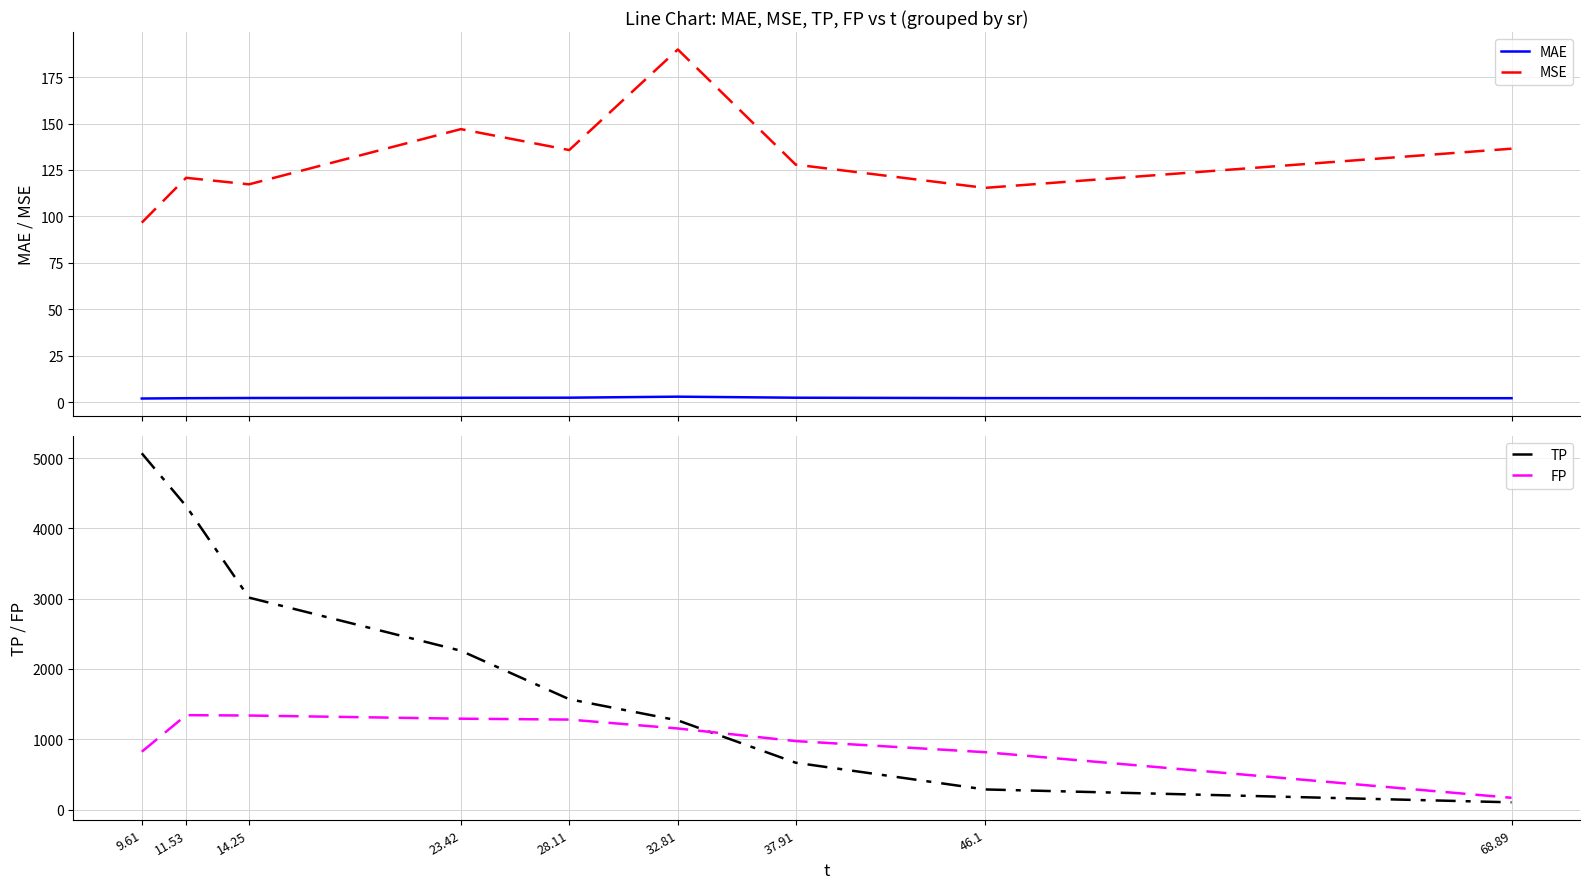

What is the highest value of the FP series?

1342.7